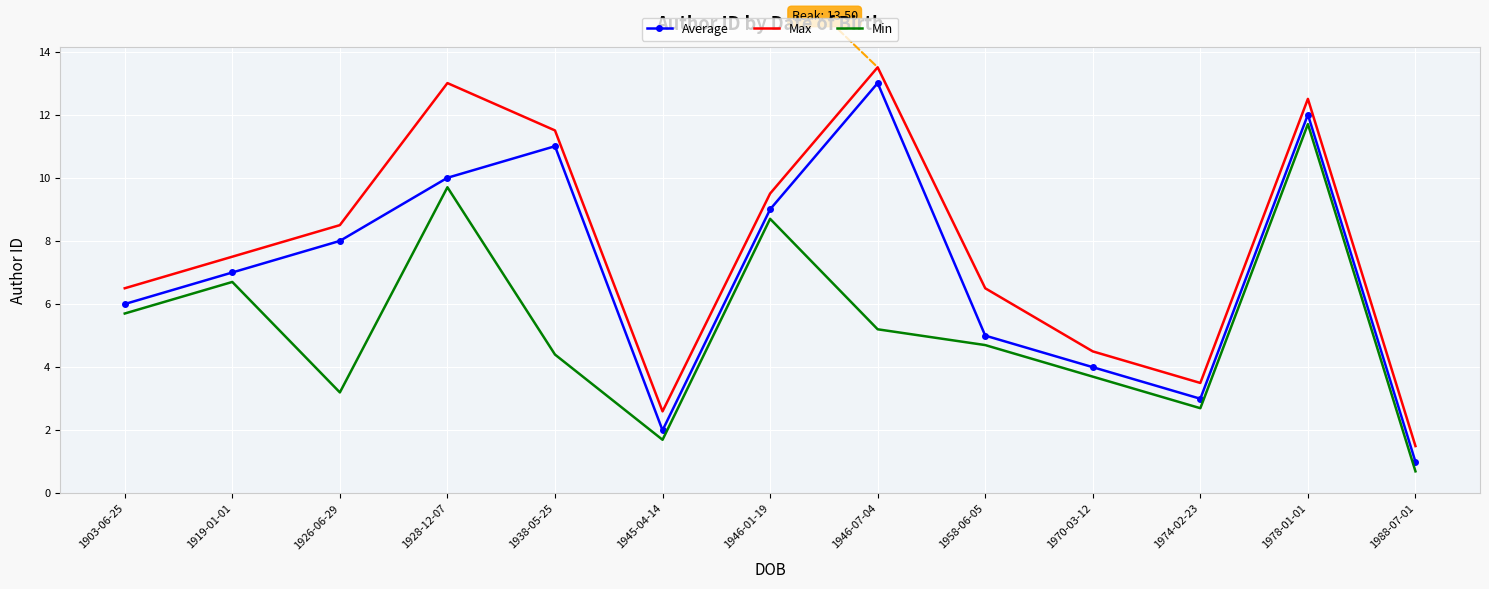

Reading right to left, list all the values displayed in this chart.

Average: 1988-07-01=1.0	1978-01-01=12.0	1974-02-23=3.0	1970-03-12=4.0	1958-06-05=5.0	1946-07-04=13.0	1946-01-19=9.0	1945-04-14=2.0	1938-05-25=11.0	1928-12-07=10.0	1926-06-29=8.0	1919-01-01=7.0	1903-06-25=6.0
Max: 1988-07-01=1.5	1978-01-01=12.5	1974-02-23=3.5	1970-03-12=4.5	1958-06-05=6.5	1946-07-04=13.5	1946-01-19=9.5	1945-04-14=2.6	1938-05-25=11.5	1928-12-07=13.0	1926-06-29=8.5	1919-01-01=7.5	1903-06-25=6.5
Min: 1988-07-01=0.7	1978-01-01=11.7	1974-02-23=2.7	1970-03-12=3.7	1958-06-05=4.7	1946-07-04=5.2	1946-01-19=8.7	1945-04-14=1.7	1938-05-25=4.4	1928-12-07=9.7	1926-06-29=3.2	1919-01-01=6.7	1903-06-25=5.7